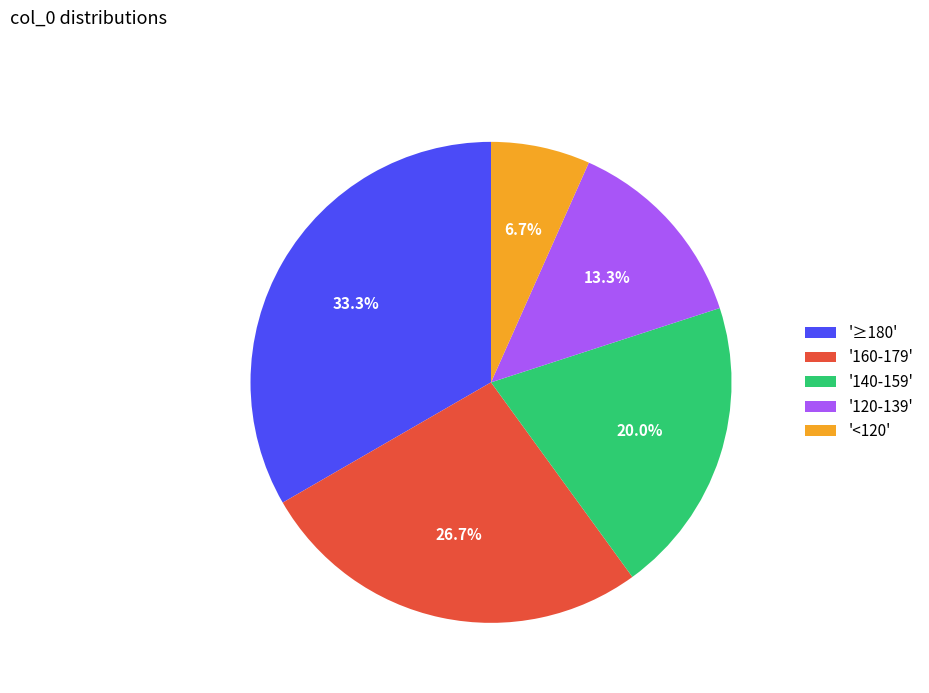

What is the total percentage of '140-159' and '120-139'?

33.3%